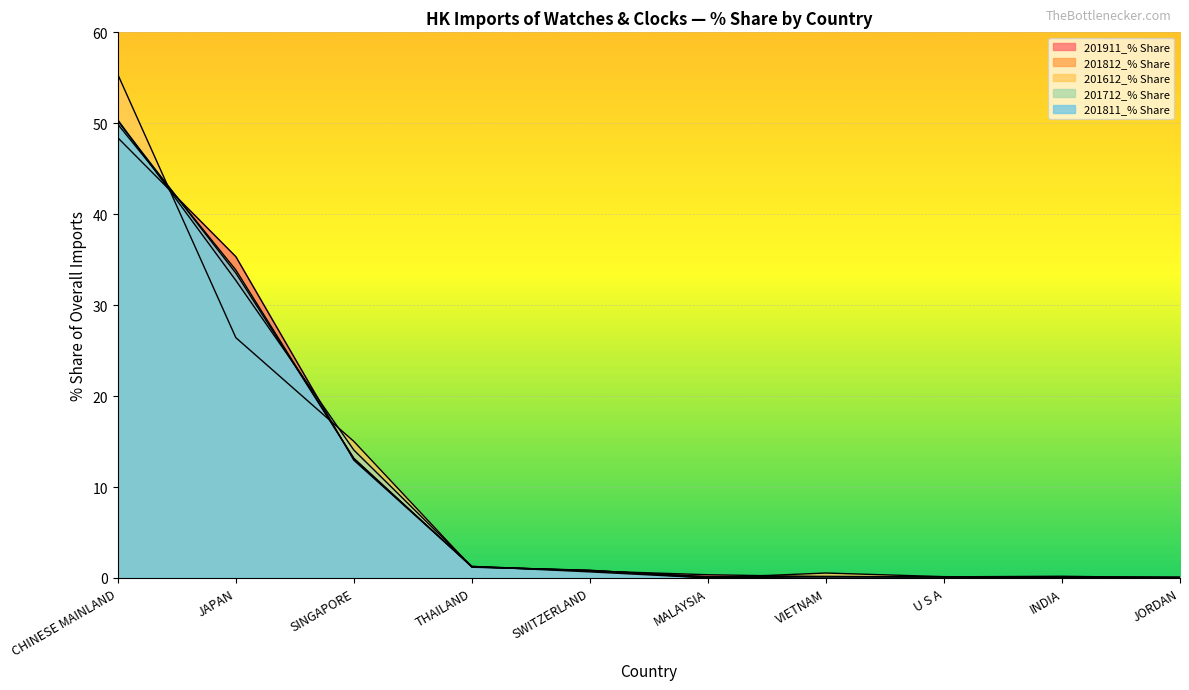

What is the difference between the maximum and second lowest values in the 201612_% Share series?

55.3